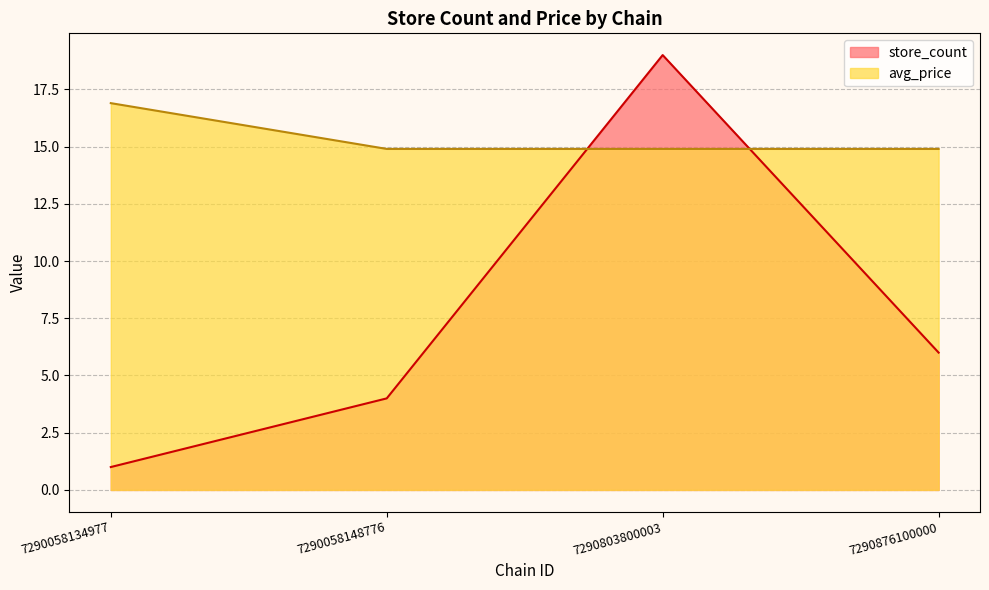

What is the lowest value of the avg_price series?

14.9